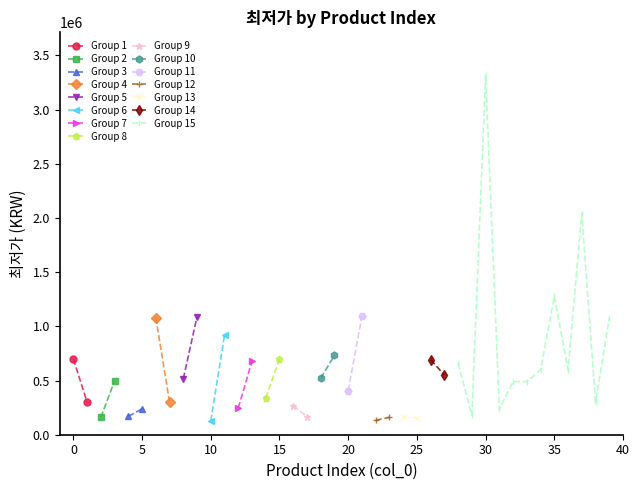

Rank the categories by value from highest to lowest.

30, 37, 35, 21, 9, 6, 39, 11, 19, 0, 15, 26, 13, 28, 34, 36, 27, 18, 8, 3, 32, 33, 20, 14, 1, 7, 38, 16, 12, 5, 31, 29, 4, 17, 2, 23, 24, 25, 22, 10